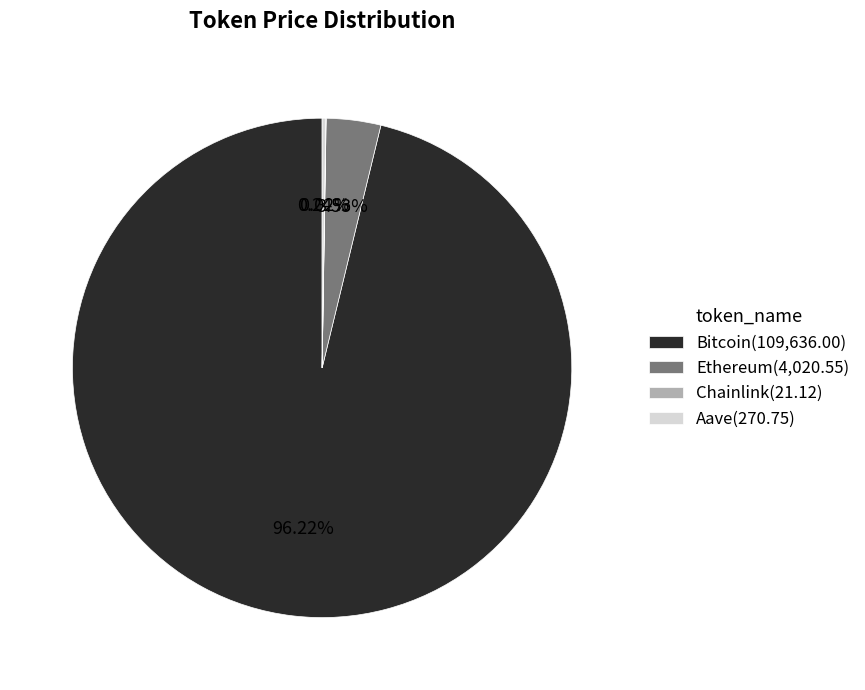

Between Bitcoin(109,636.00) and Ethereum(4,020.55), which is larger?

Bitcoin(109,636.00)